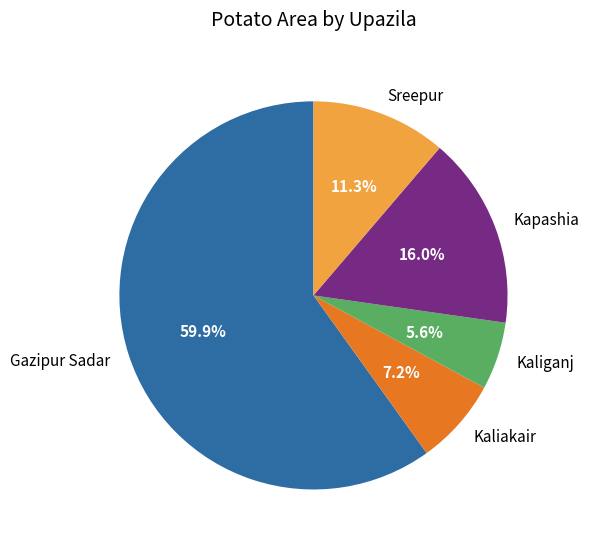

Is it true that Kapashia is 16% of the pie?

True